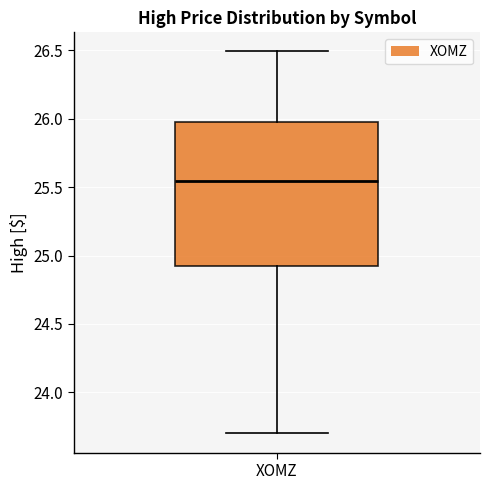

Transcribe this box plot: give where the median line is, the range the box spans, and where the two whiskers end, as read against the y-axis. The values are not printed on the chart, so give them approximately, as read against the axis.

median 25.55, box 24.90 to 26.00, whiskers 23.70 to 26.50